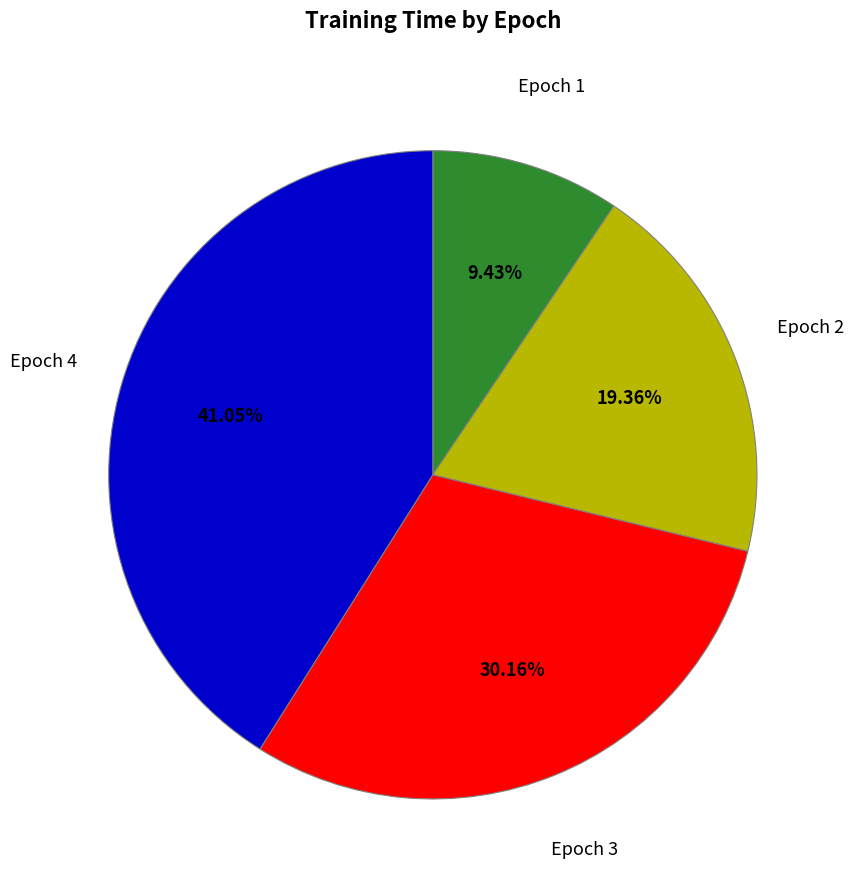

Does Epoch 1 represent more than half of the total?

No